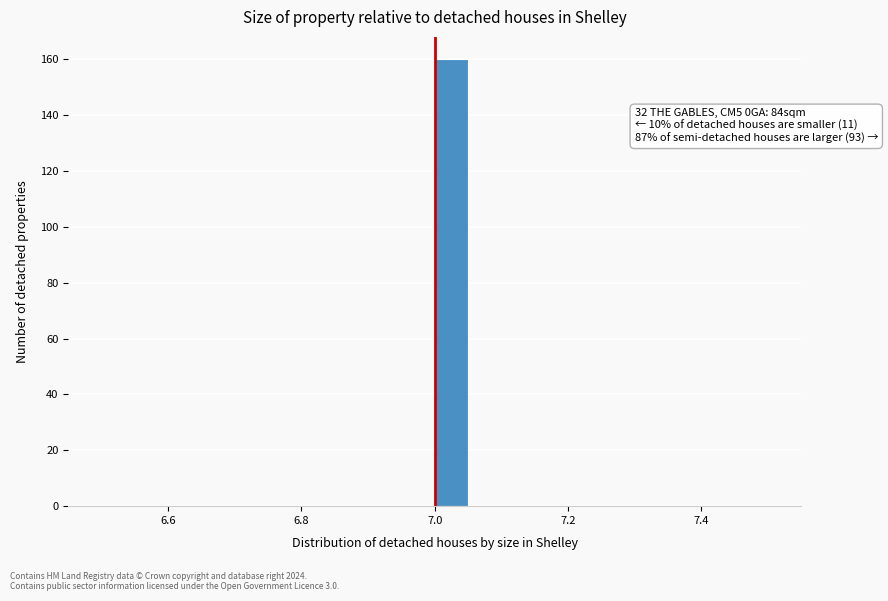

Around what value on the x-axis is the tallest bar? Give the approximate position of its centre, as read against the axis.

7.02